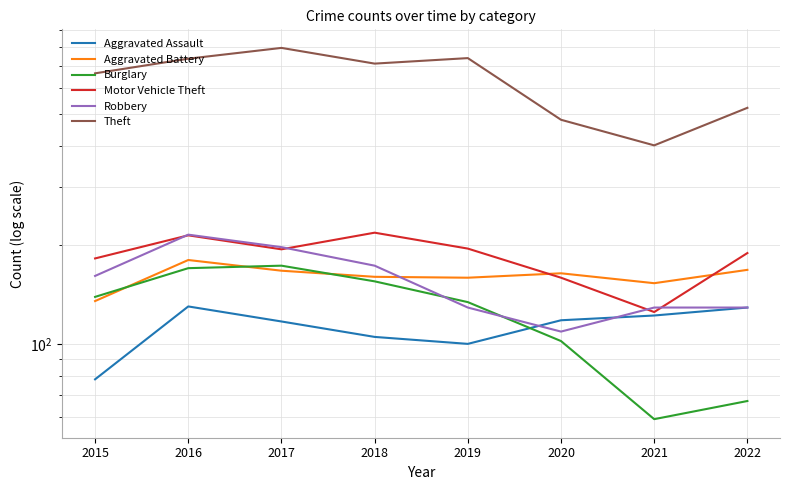

How many data points in Theft are above 713?

3